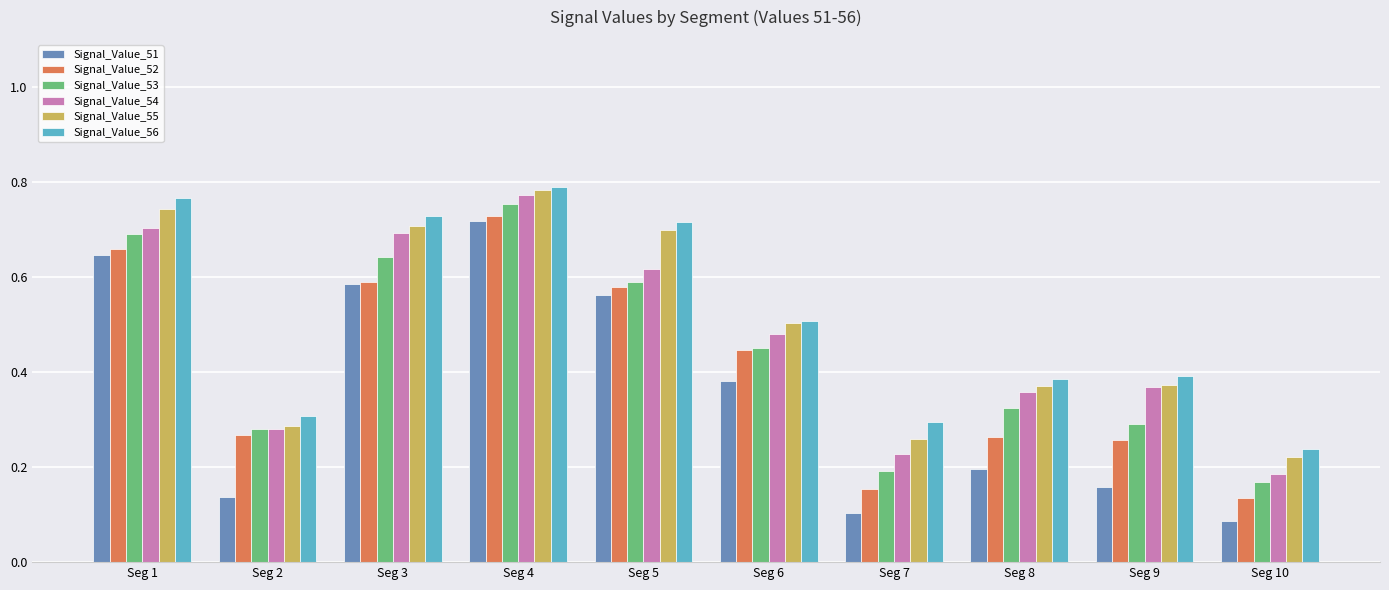

At how many categories does at least one series exceed 0?

10